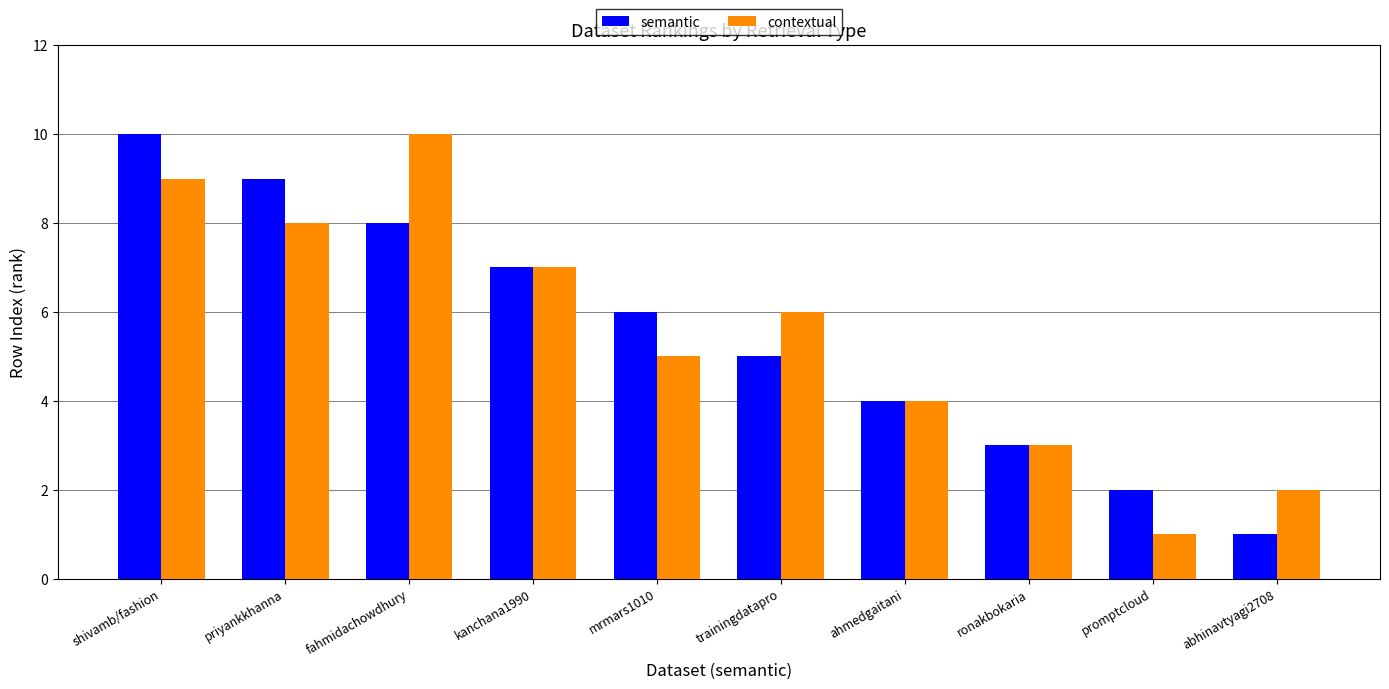

What is the sum of all contextual values?

55